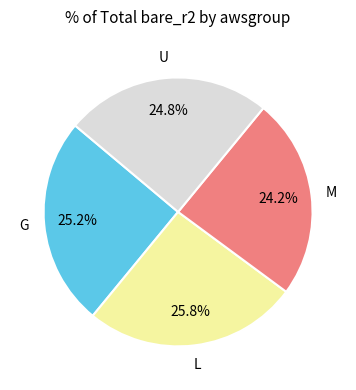

Which has a higher value, M or U?

U